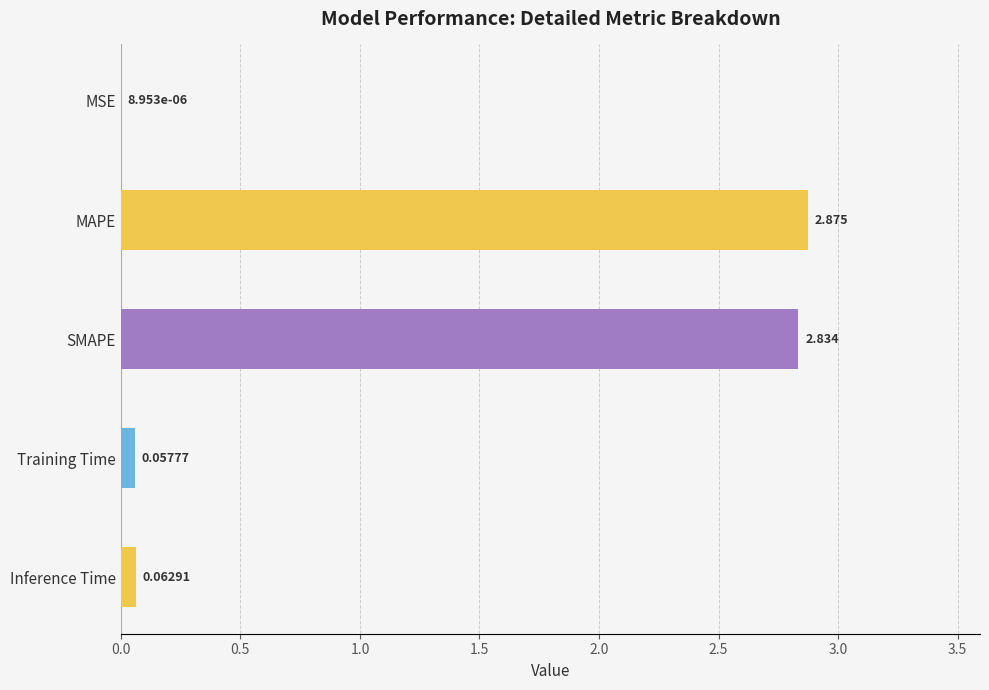

What is the average value?

1.2